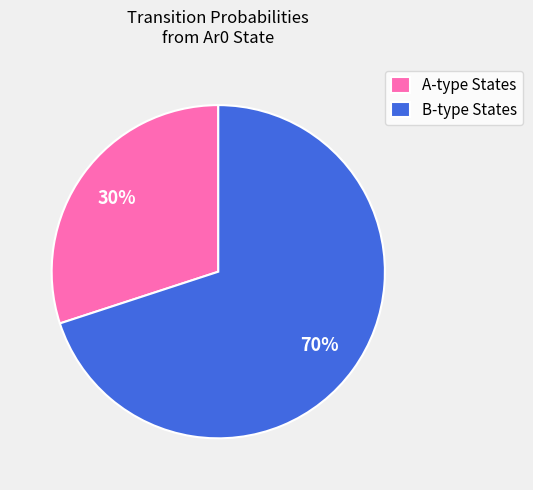

What is the smallest slice in the pie chart?

A-type States